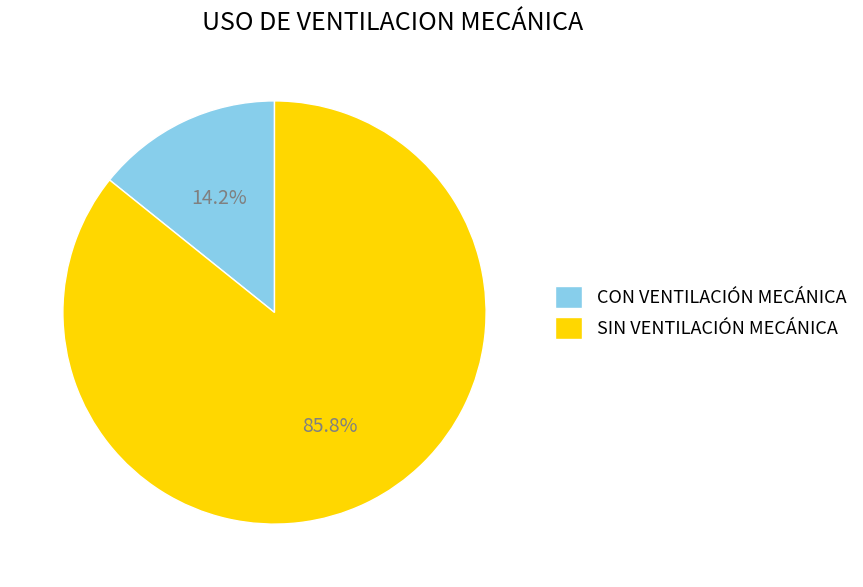

How many segments does this pie chart have?

2